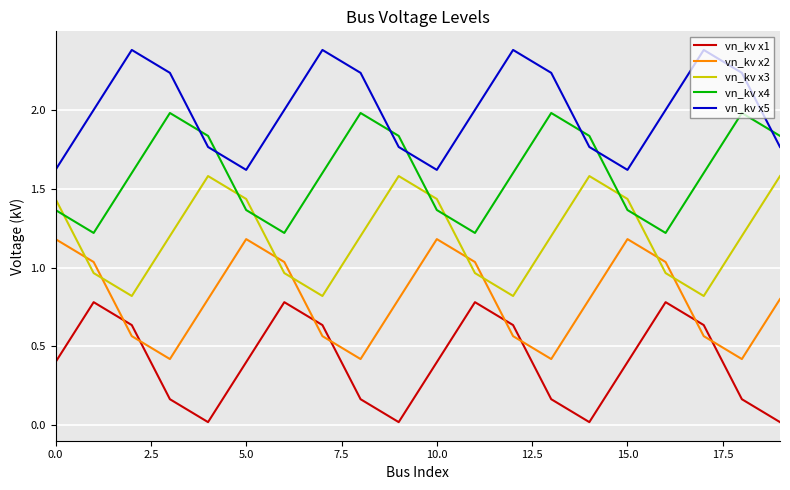

What is the lowest value of the vn_kv x5 series?

1.6